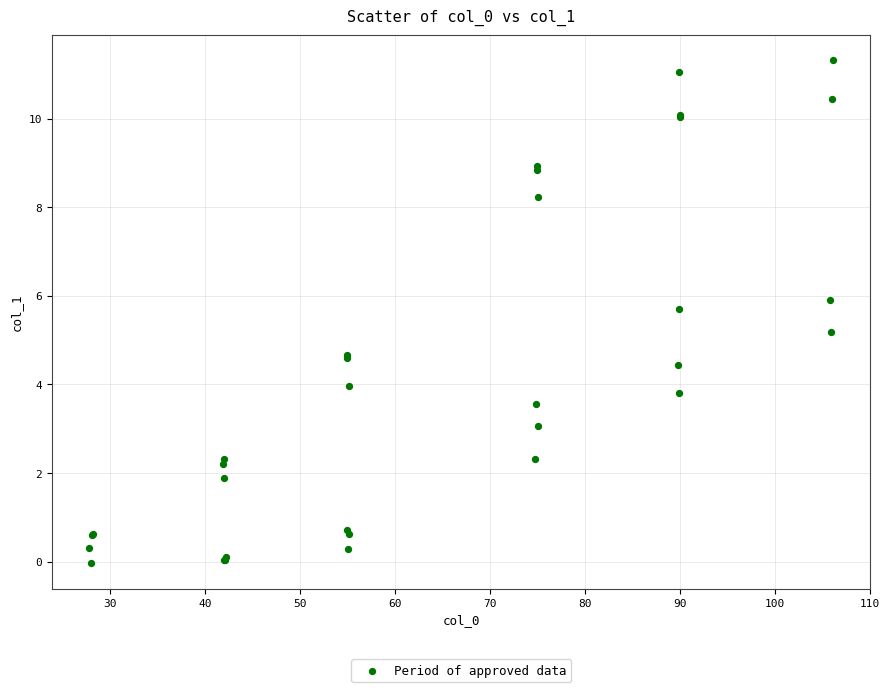

What Y value in the scatter plot is closest to 5?

5.2